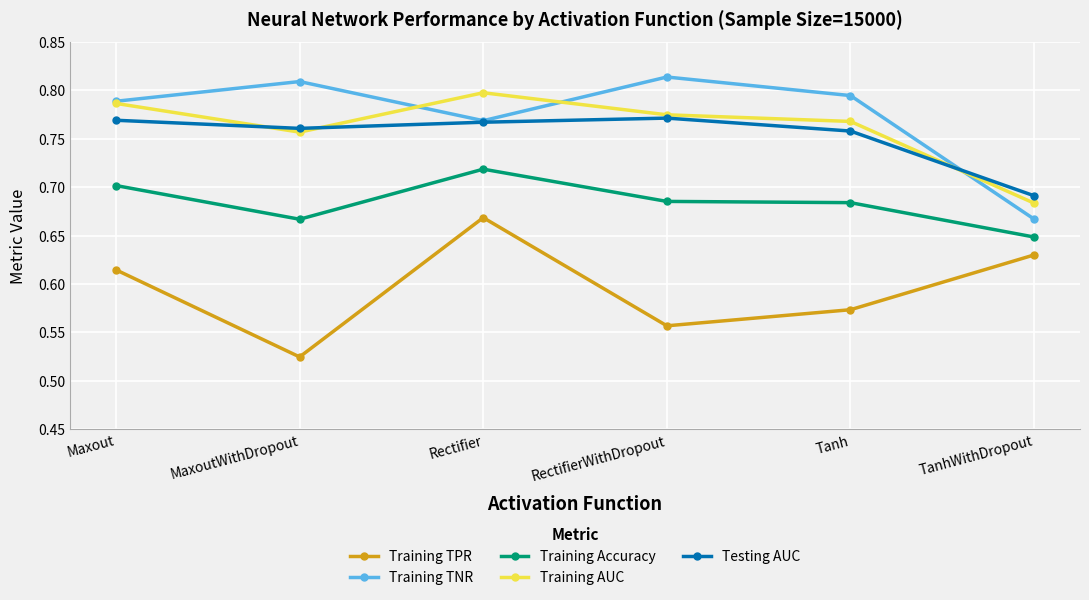

What is the total value across all series at Rectifier?

3.7